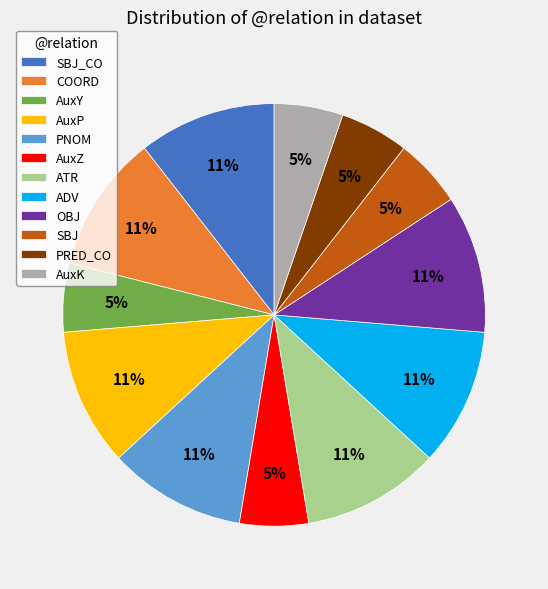

Is the sum of SBJ_CO and PRED_CO greater than half?

No